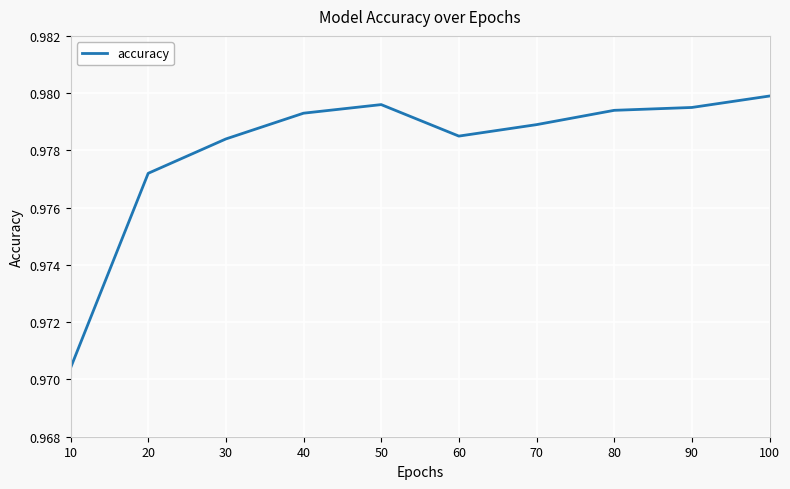

What is the sum of the values at 70 and 90?

2.0